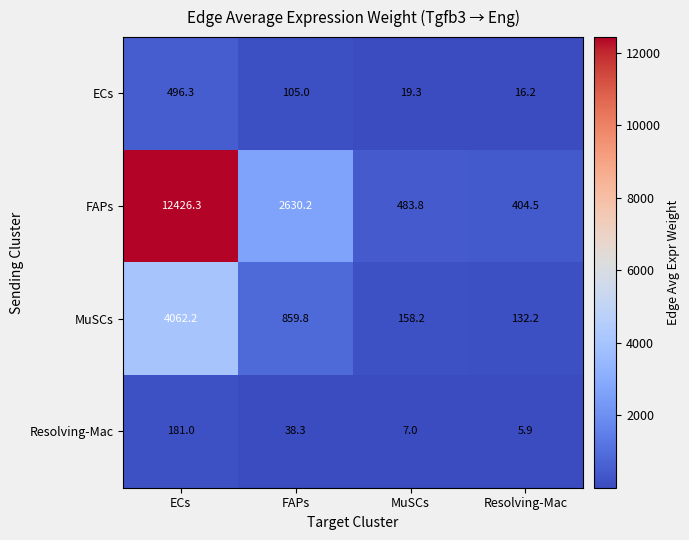

Rank the series by their maximum value, from lowest to highest.

Resolving-Mac, ECs, MuSCs, FAPs